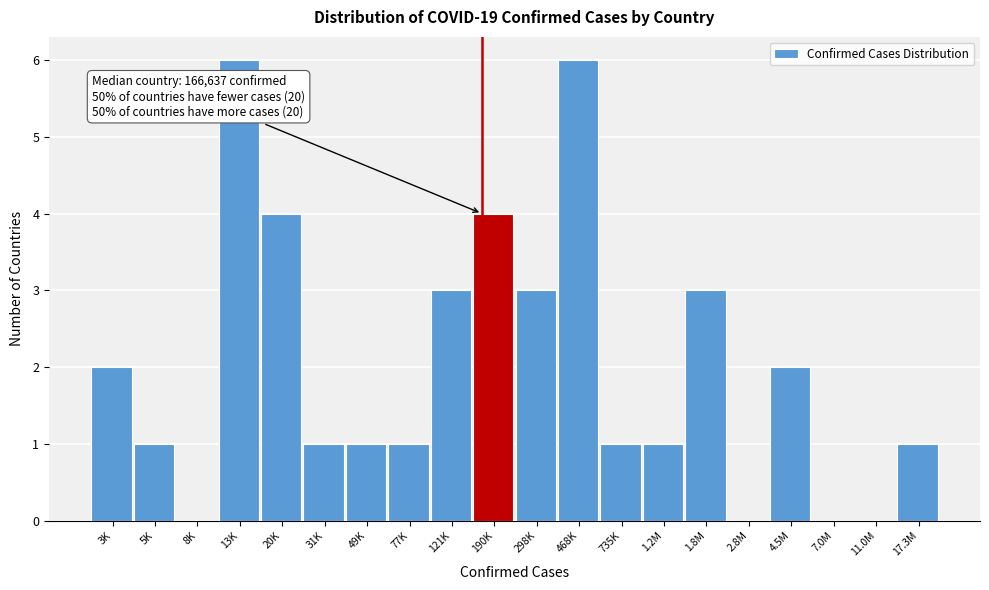

Reading left to right, transcribe all the data shown in this chart.

3K=2	5K=1	8K=0	13K=6	20K=4	31K=1	49K=1	77K=1	121K=3	190K=4	298K=3	468K=6	735K=1	1.2M=1	1.8M=3	2.8M=0	4.5M=2	7.0M=0	11.0M=0	17.3M=1